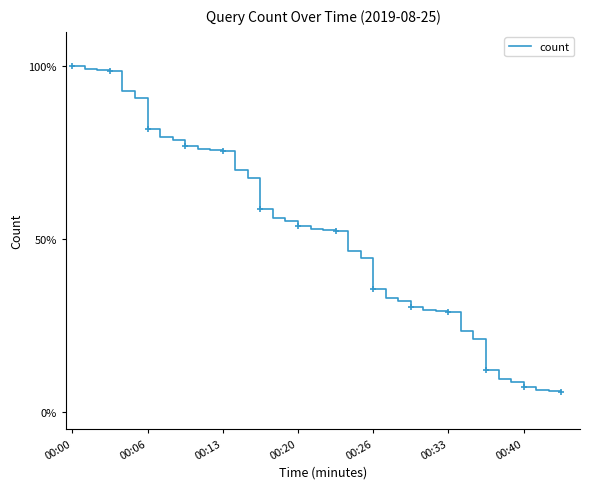

Does the chart have visible grid lines?

No